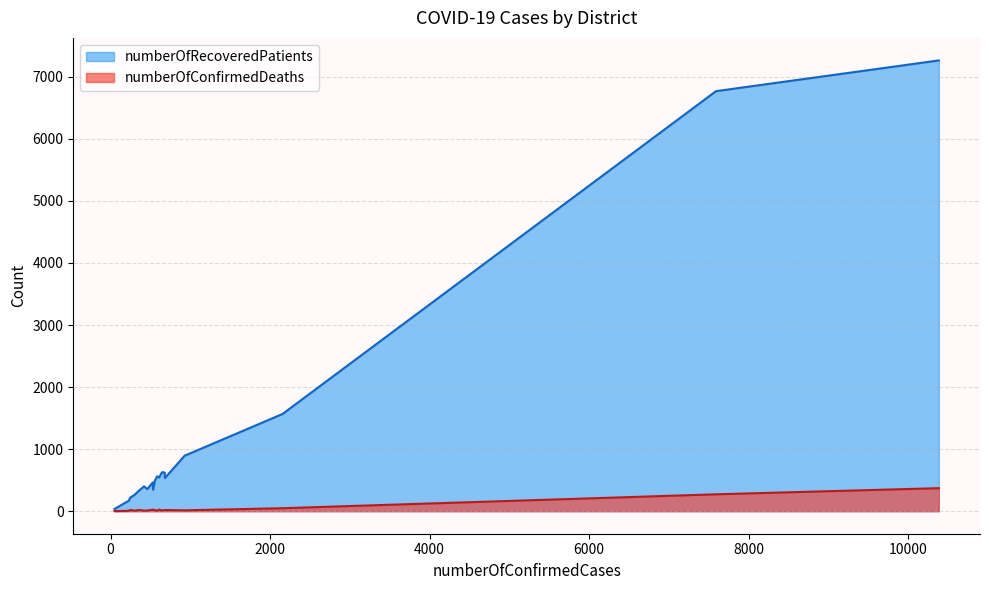

True or false: numberOfRecoveredPatients and numberOfConfirmedDeaths intersect in this chart.

False